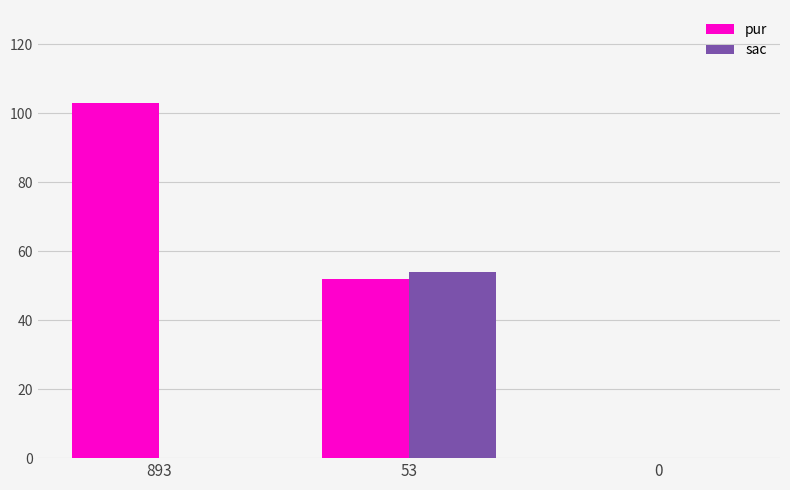

What is the sum of all pur values?

155